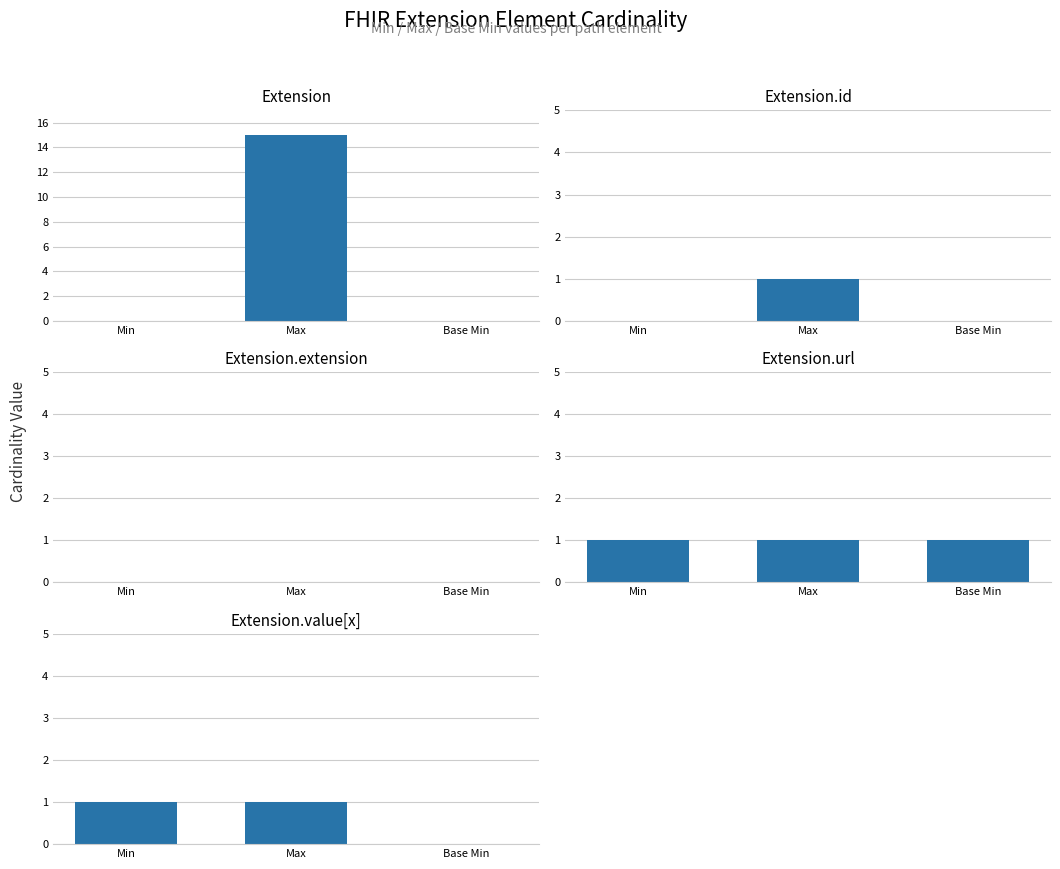

What position from the right is Base Min?

1